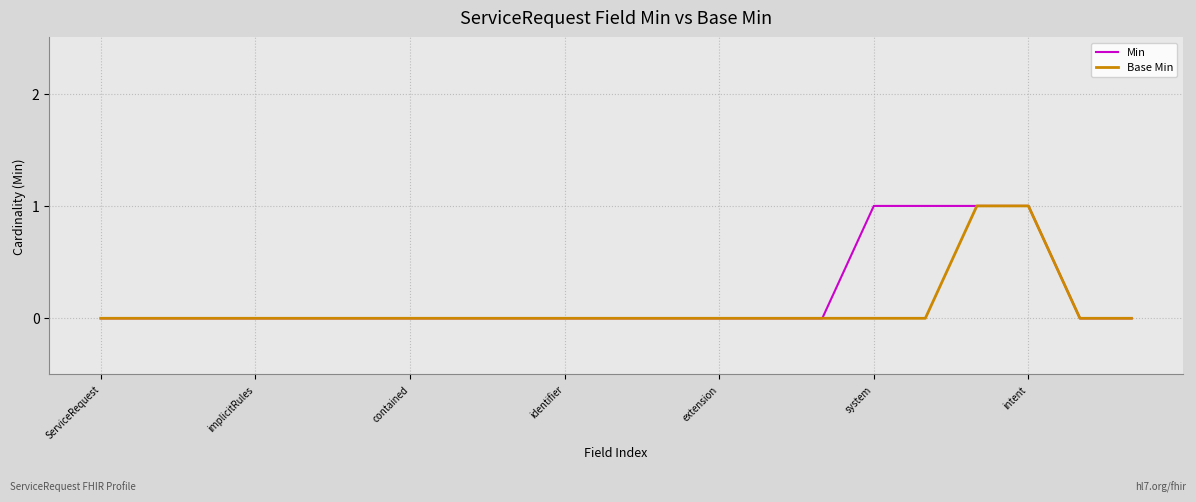

What are all the series names shown in the legend?

Min, Base Min